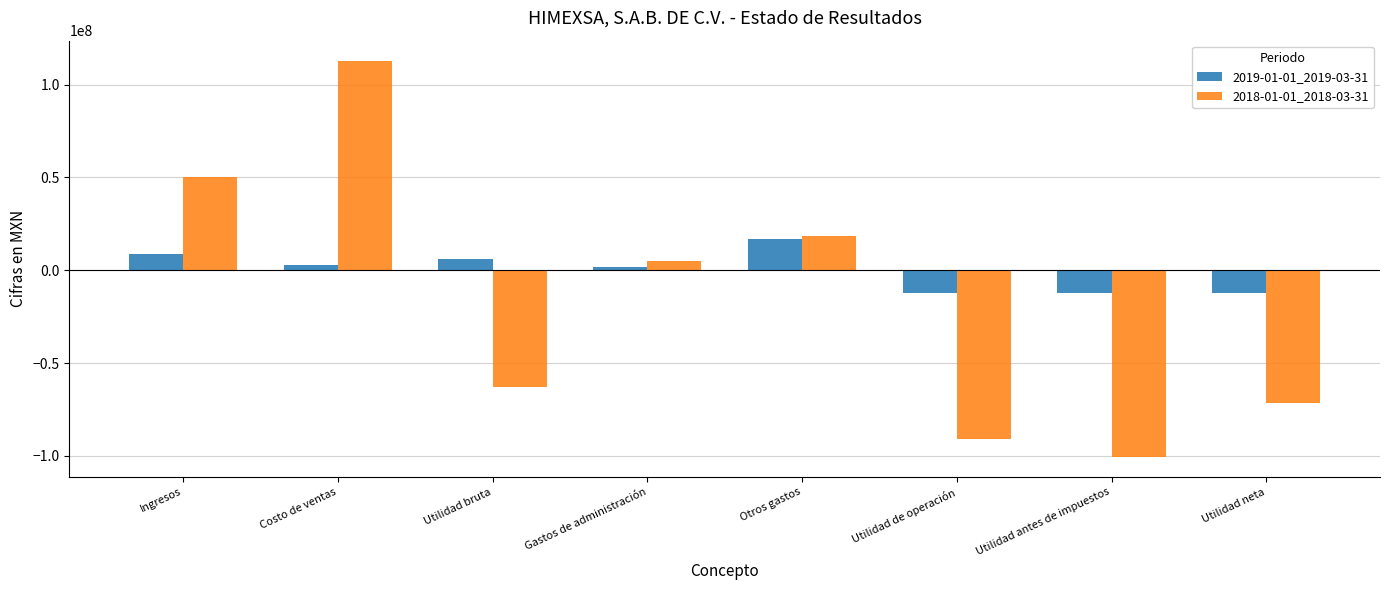

What is the average value of the 2019-01-01_2019-03-31 series?

-94875